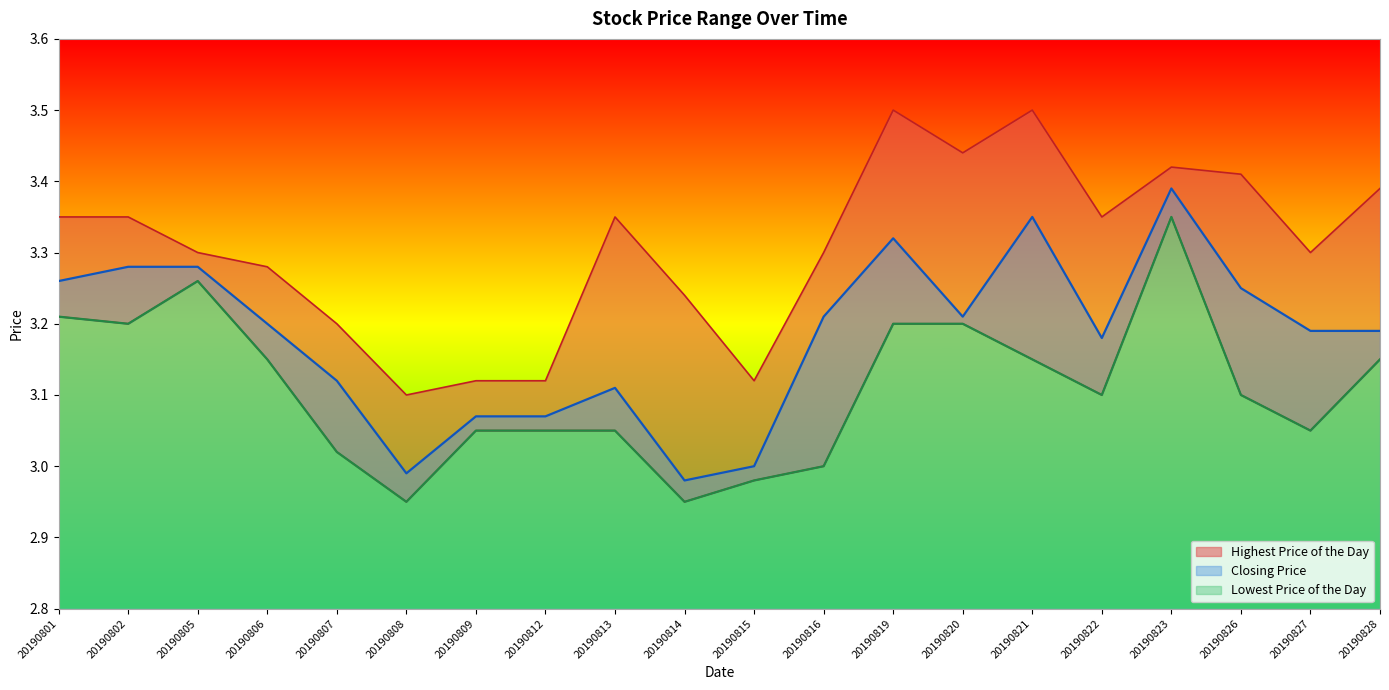

Is it true that Highest Price of the Day equals 5.6 at 20190813?

False